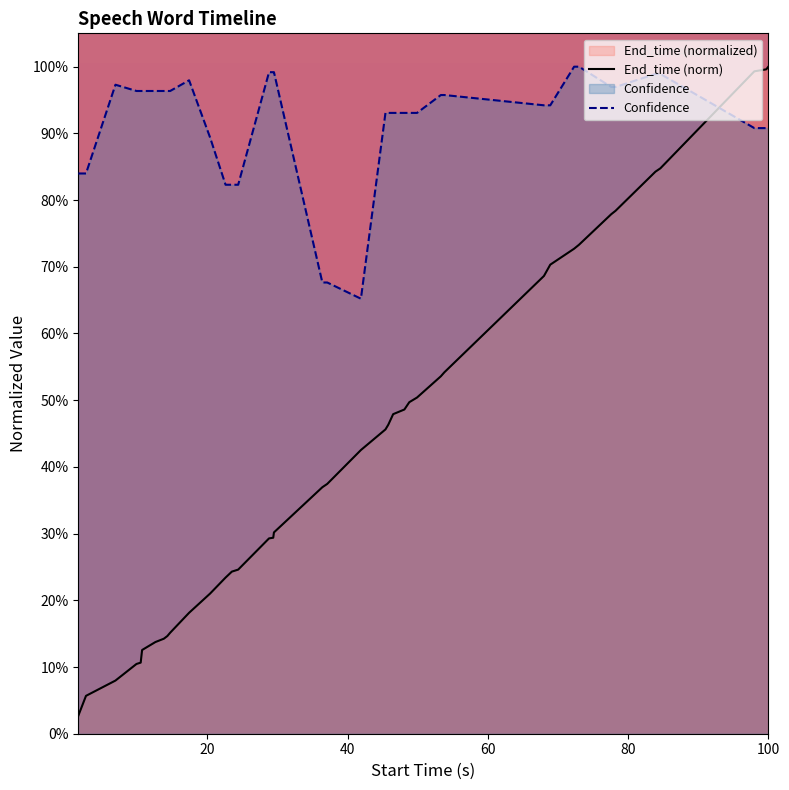

What is the value of the Confidence point at the 3rd from the left?

1.0